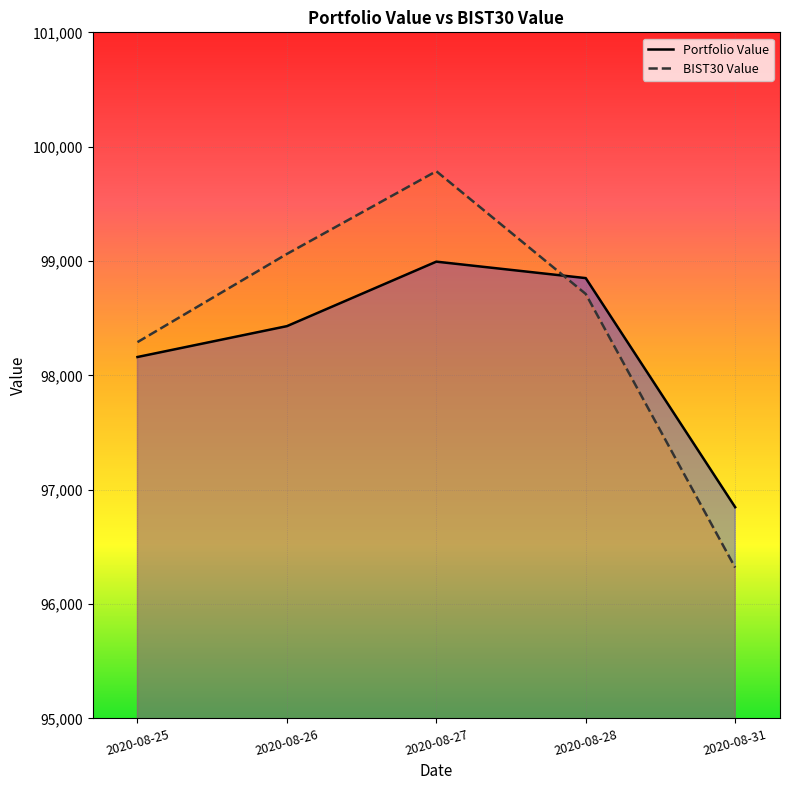

What is the maximum value for Portfolio Value?

98994.5